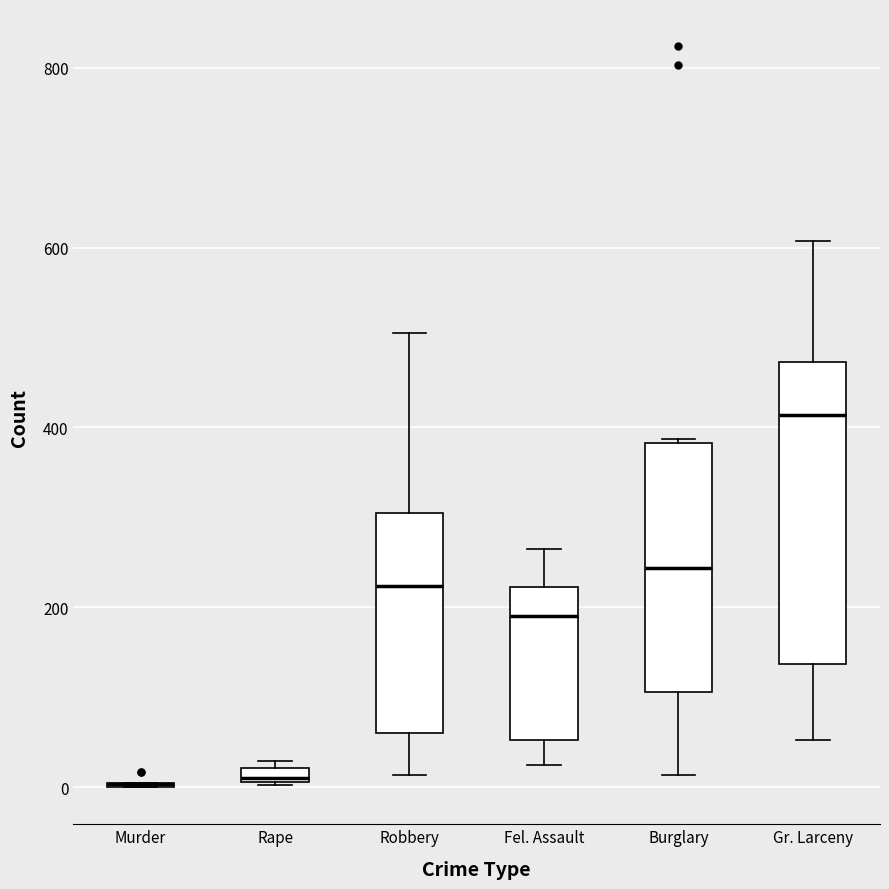

Comparing the boxes themselves (not the whiskers), which one is the tallest?

Gr. Larceny